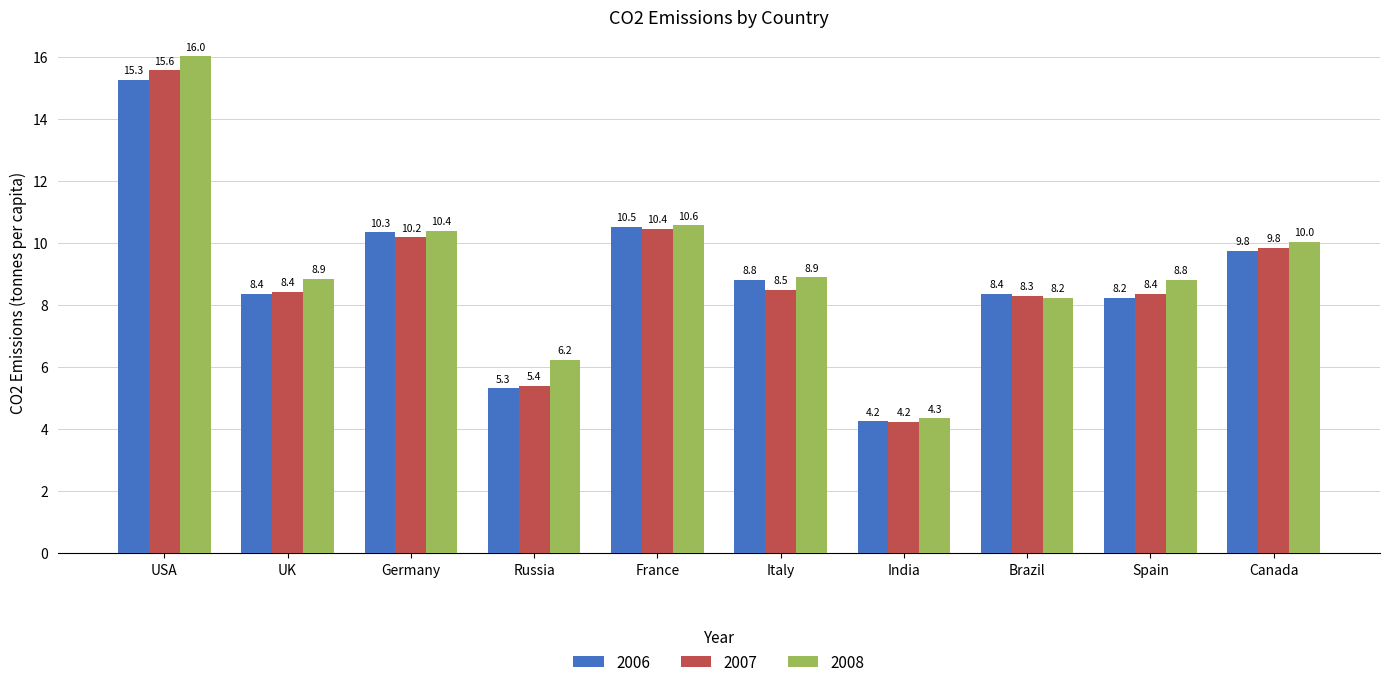

What is the maximum value for 2008?

16.0